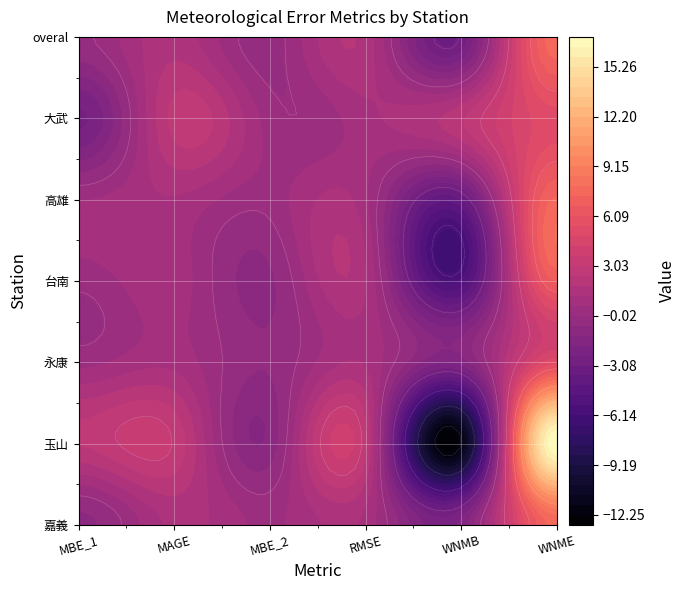

What is the difference between the maximum and second lowest values in the 台南 series?

7.5